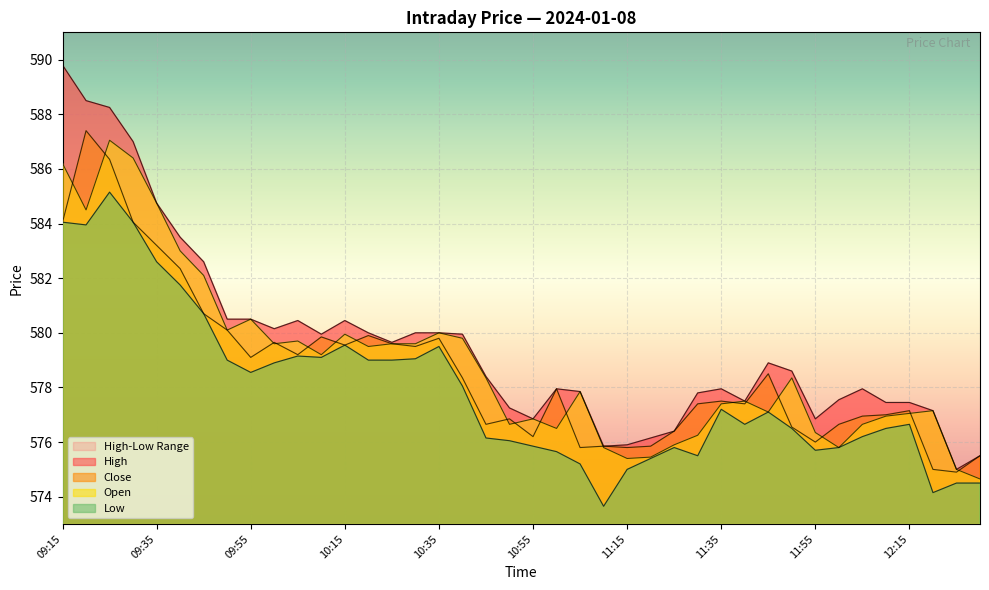

At which category is the sum across all series the highest?

09:25